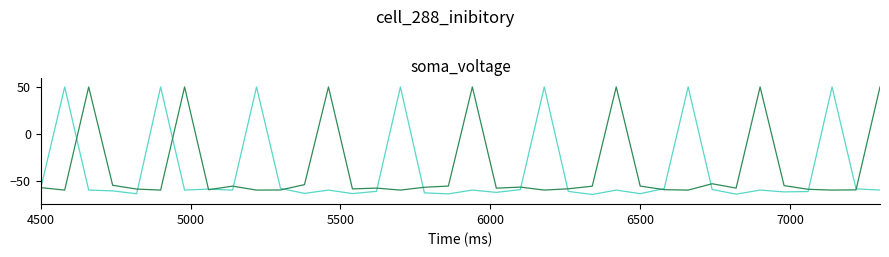

What is the smallest value displayed?

-64.7